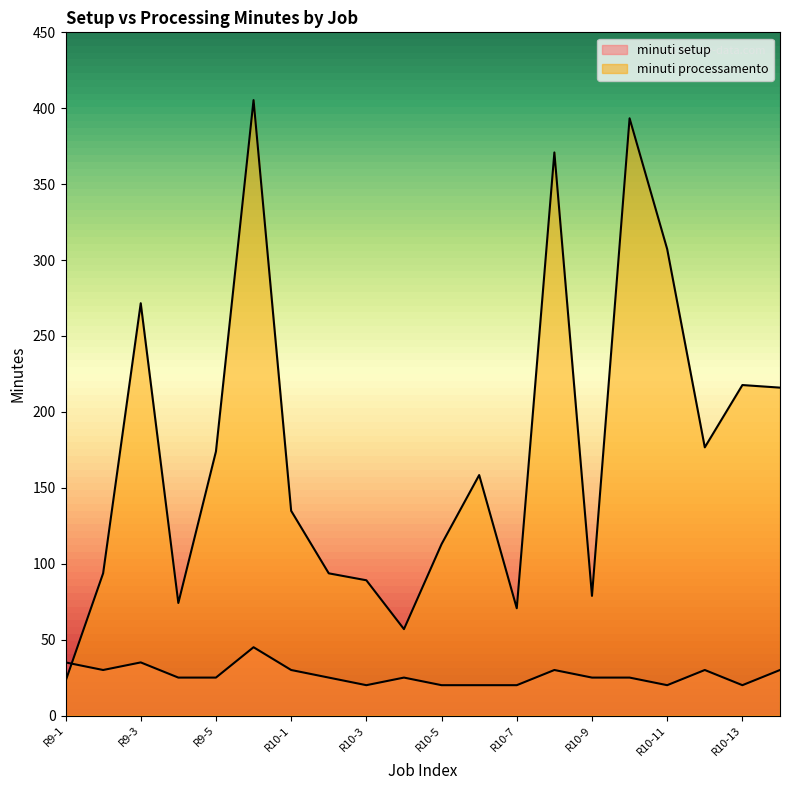

Where is the first local maximum for minuti processamento?

R9-3